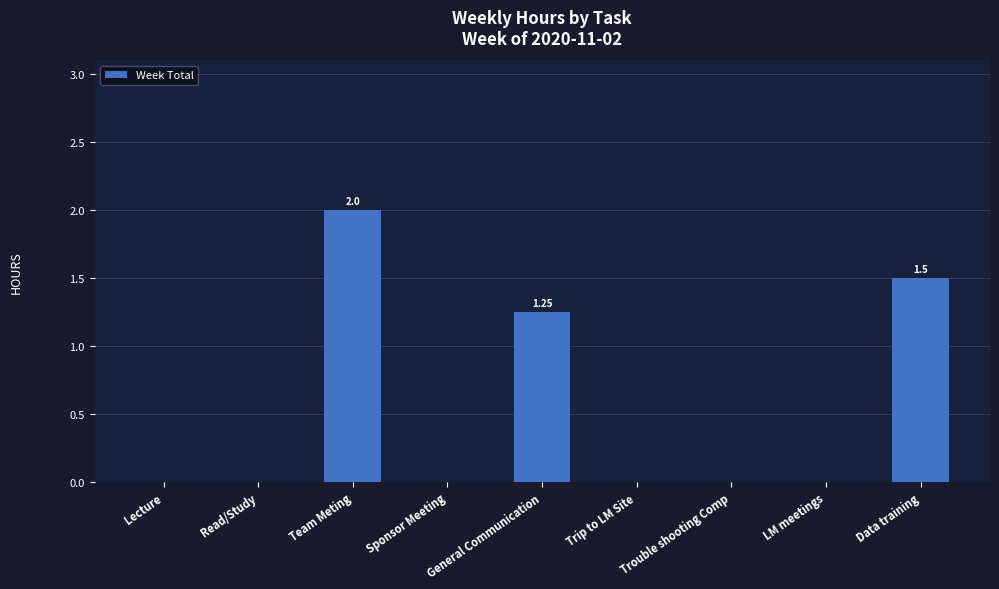

What is the sum of all values?

4.8